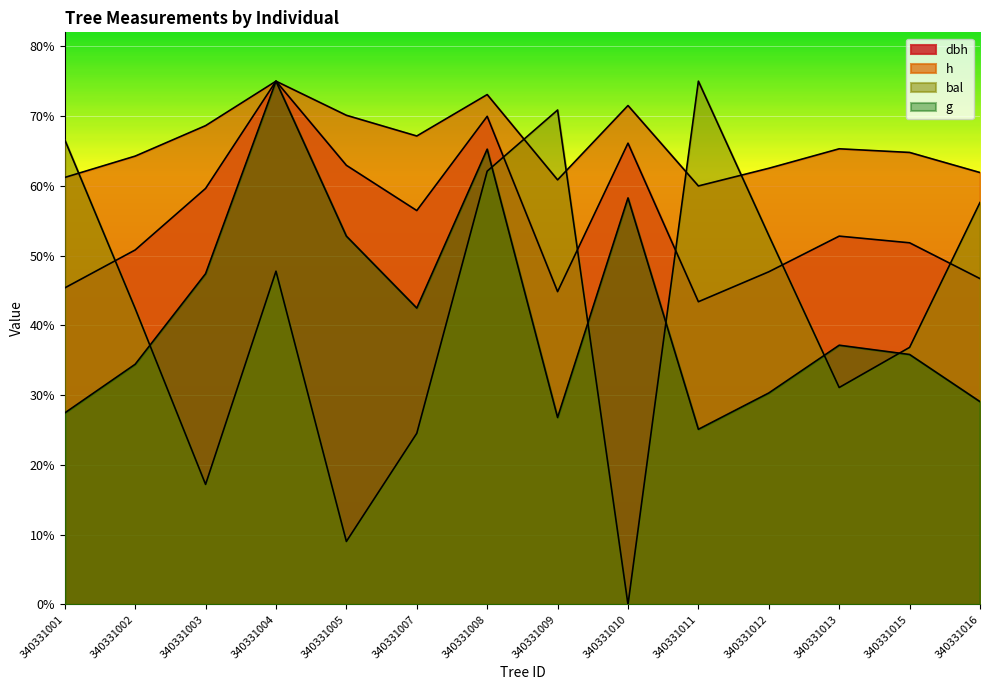

How many distinct data groups are displayed?

4